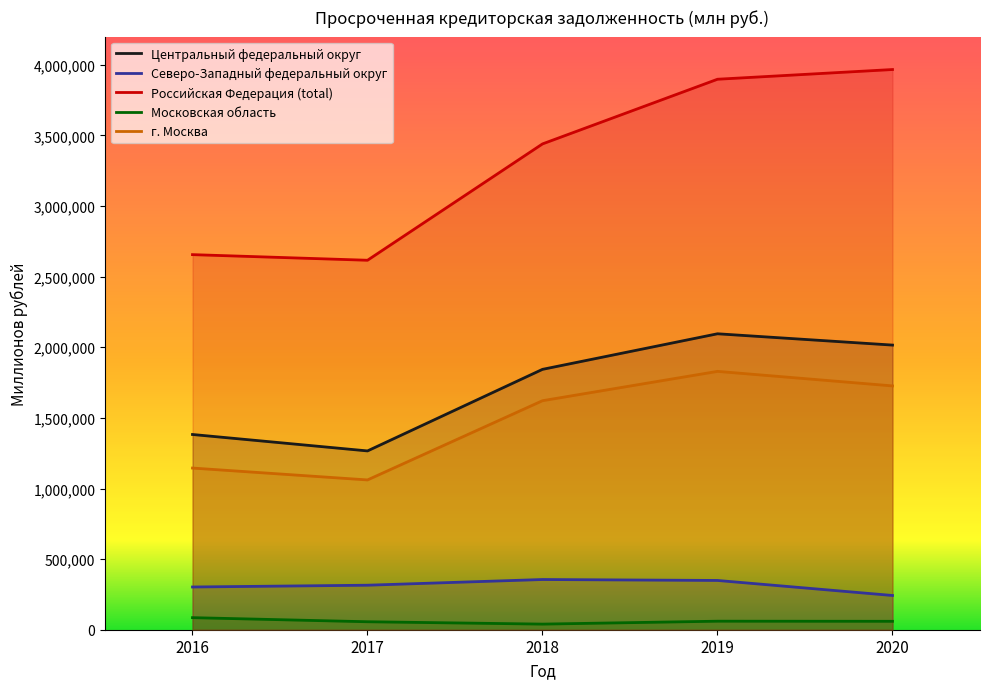

At 2018, list the series in order from largest to smallest.

Российская Федерация (total), Центральный федеральный округ, г. Москва, Северо-Западный федеральный округ, Московская область